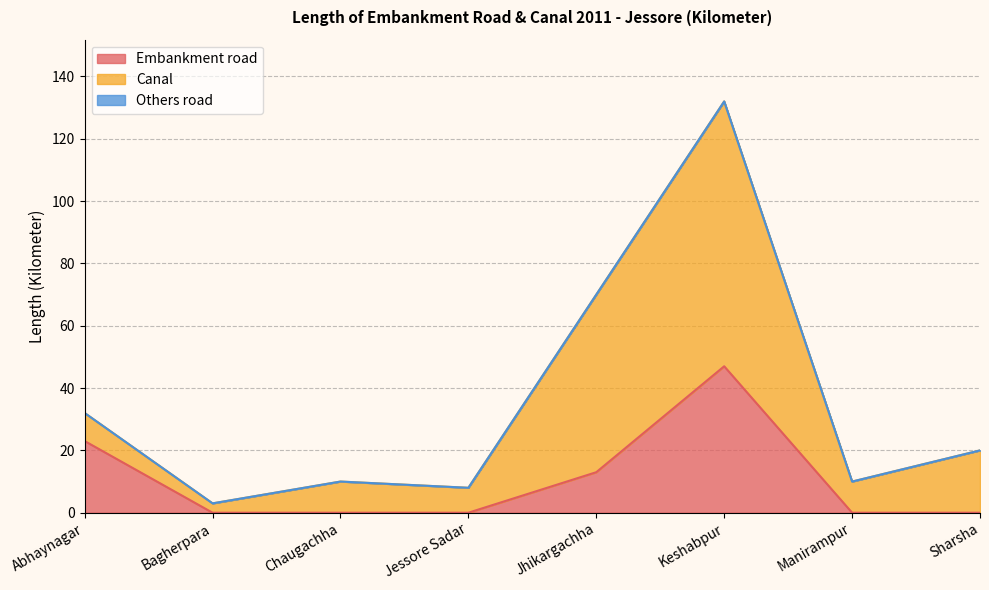

What is the label of the 4th point from the left?

Jessore Sadar